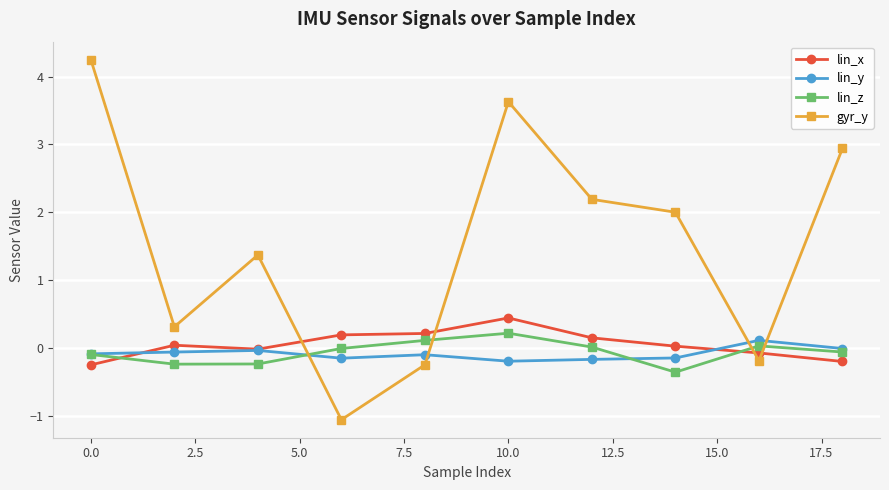

What is the value of the lin_z point at the 3rd from the left?

-0.2